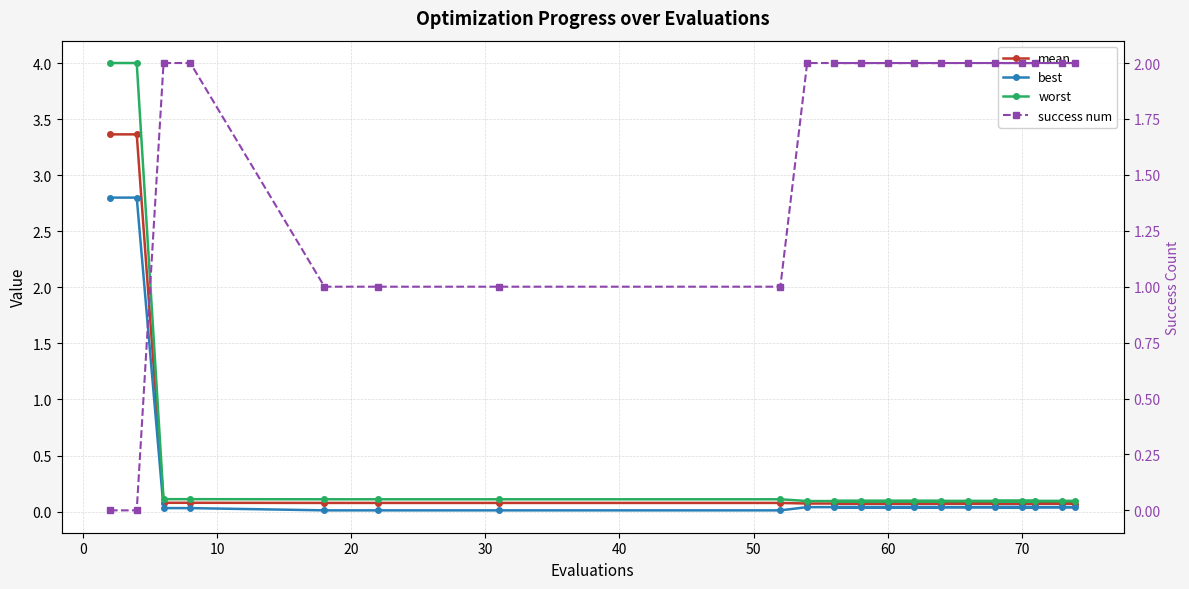

Reading right to left, list all the values displayed in this chart.

mean: 0.1	0.1	0.1	0.1	0.1	0.1	0.1	0.1	0.1	0.1	0.1	0.1	0.1	0.1	0.1	0.1	0.1	0.1	3.4	3.4
best: 0.0	0.0	0.0	0.0	0.0	0.0	0.0	0.0	0.0	0.0	0.0	0.0	0.0	0.0	0.0	0.0	0.0	0.0	2.8	2.8
worst: 0.1	0.1	0.1	0.1	0.1	0.1	0.1	0.1	0.1	0.1	0.1	0.1	0.1	0.1	0.1	0.1	0.1	0.1	4.0	4.0
success num: 2.0	2.0	2.0	2.0	2.0	2.0	2.0	2.0	2.0	2.0	2.0	2.0	1.0	1.0	1.0	1.0	2.0	2.0	0.0	0.0